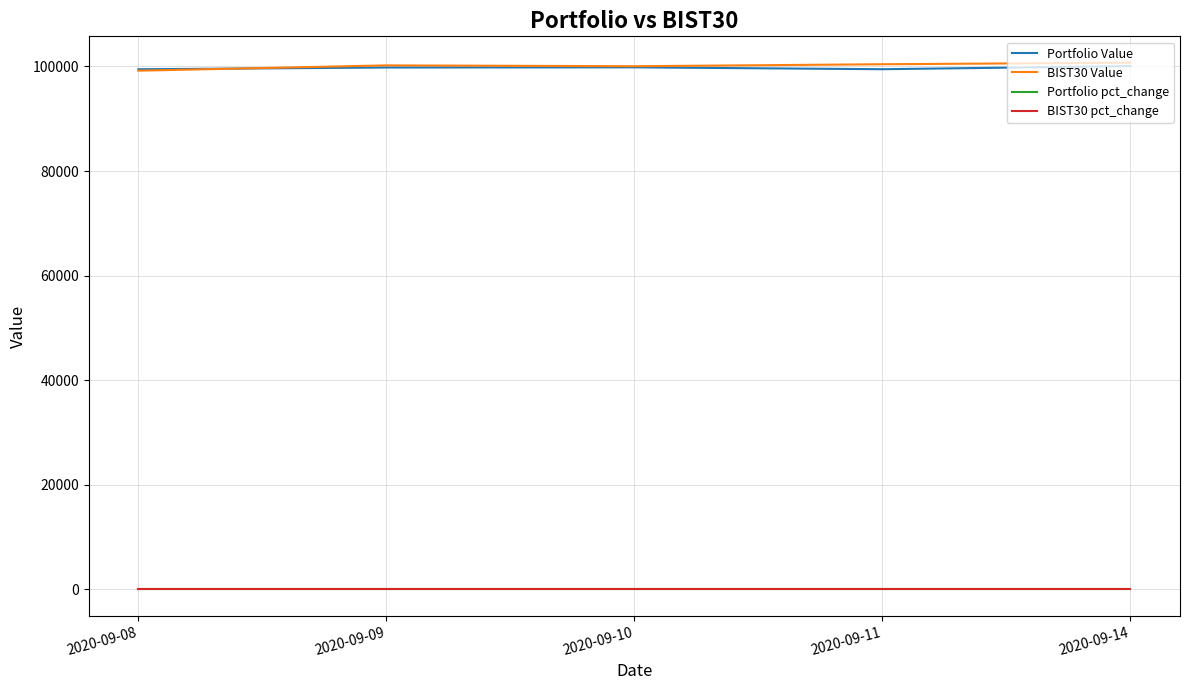

At how many categories does at least one series exceed 7974?

5